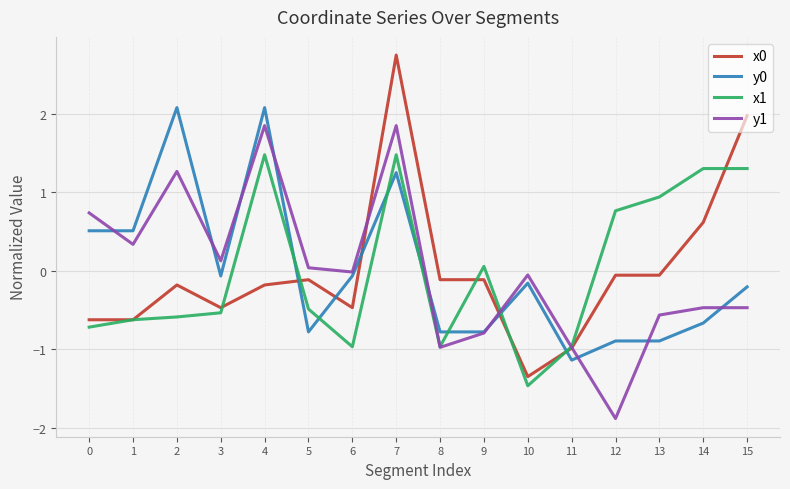

How many negative values does the y0 series have?

11